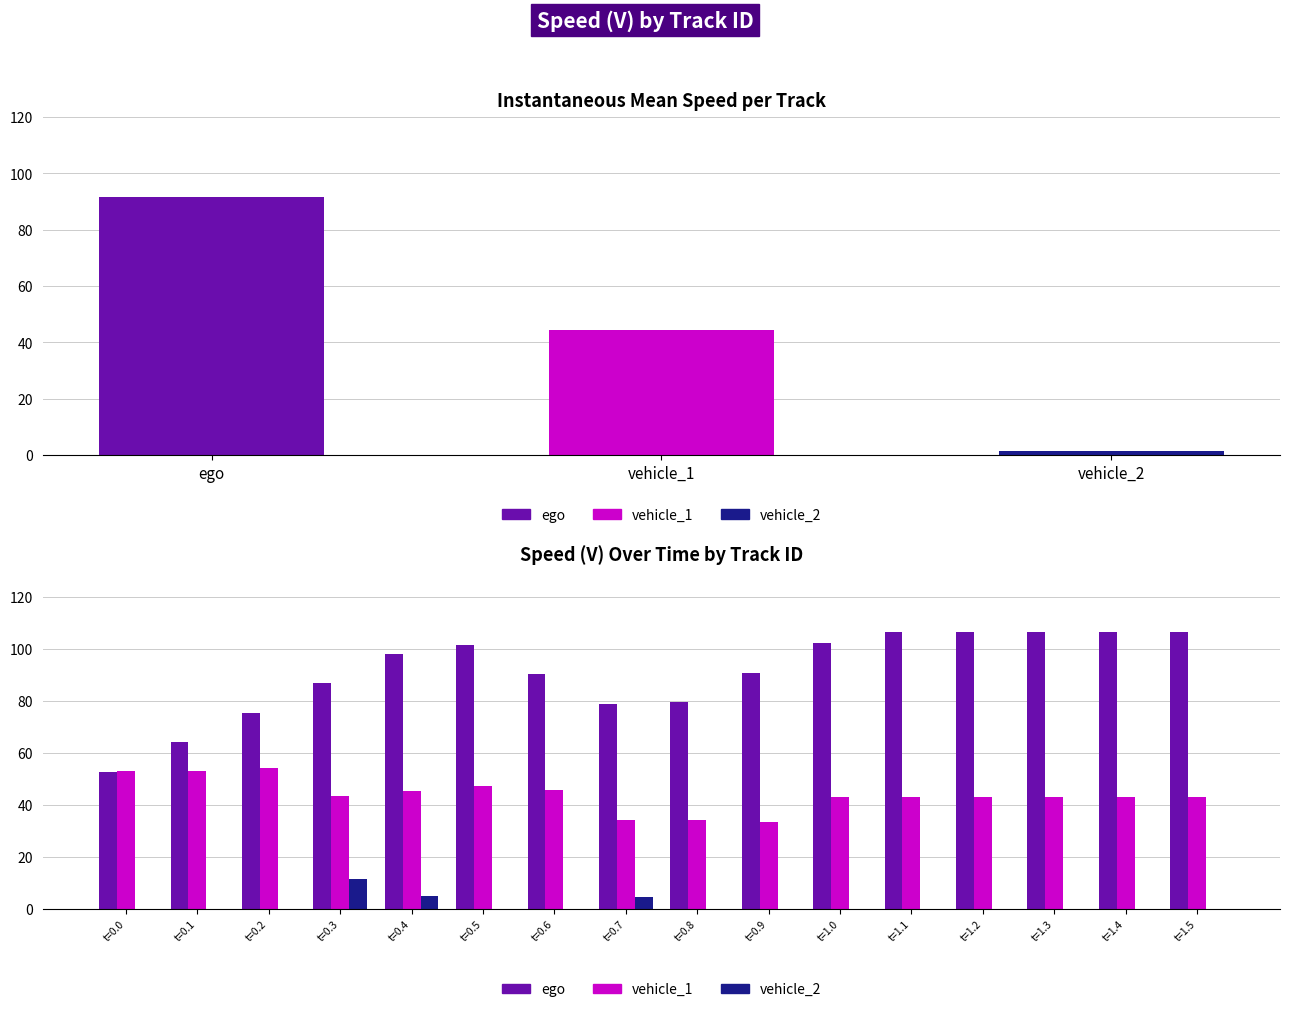

Is the value of ego at t=1.3 greater than the value of vehicle_1 at t=0.5?

Yes